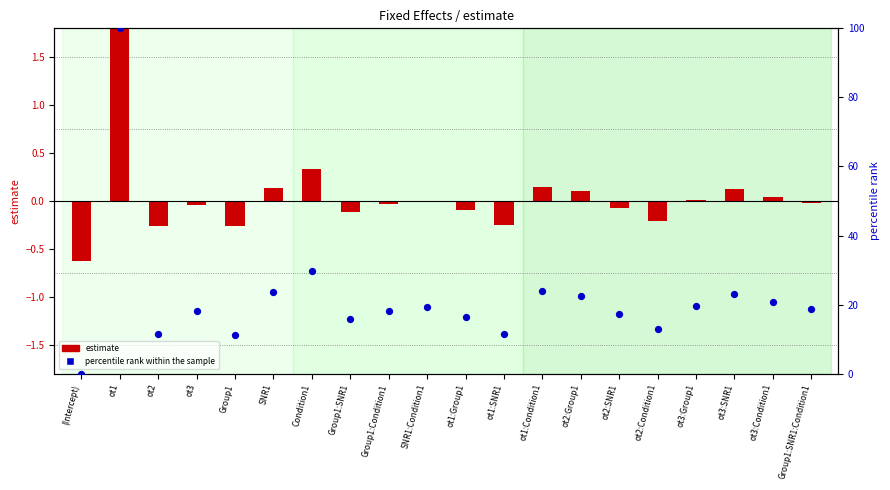

At which category is the sum across all series the highest?

ot1